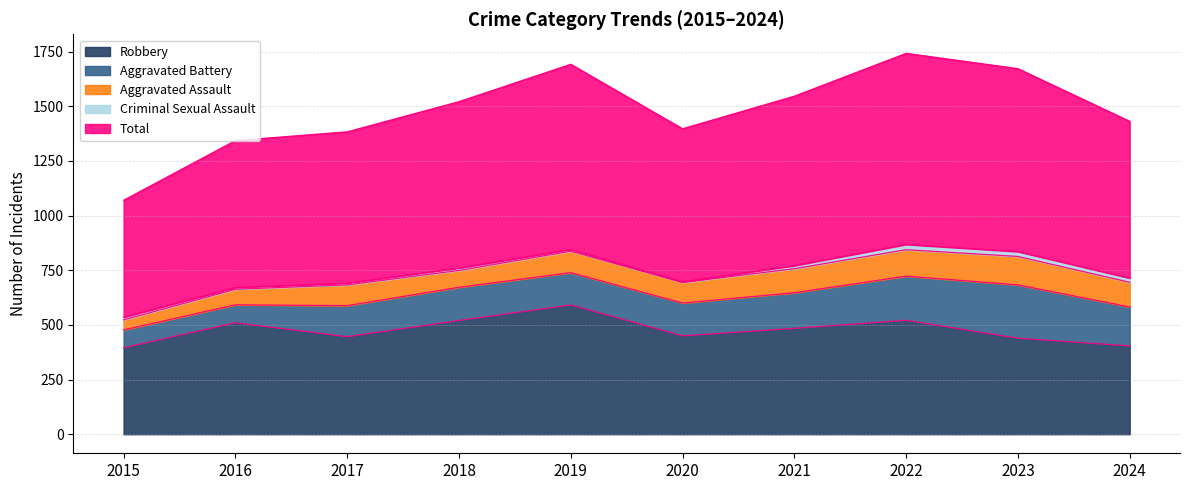

True or false: Total and Aggravated Assault intersect in this chart.

False